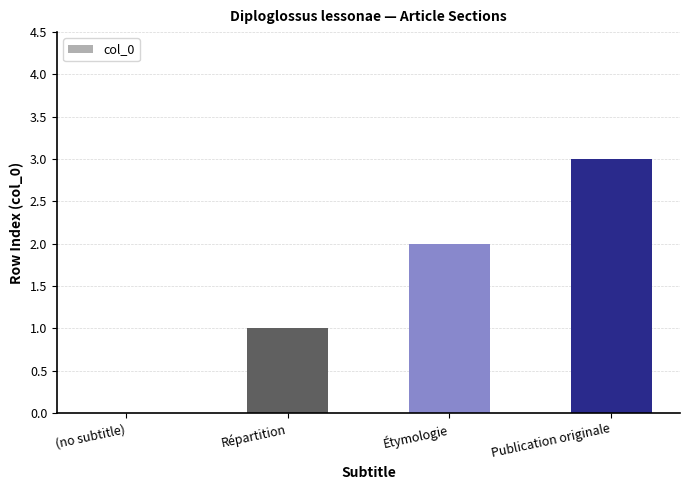

Reading left to right, extract all data points from this chart.

0	1	2	3